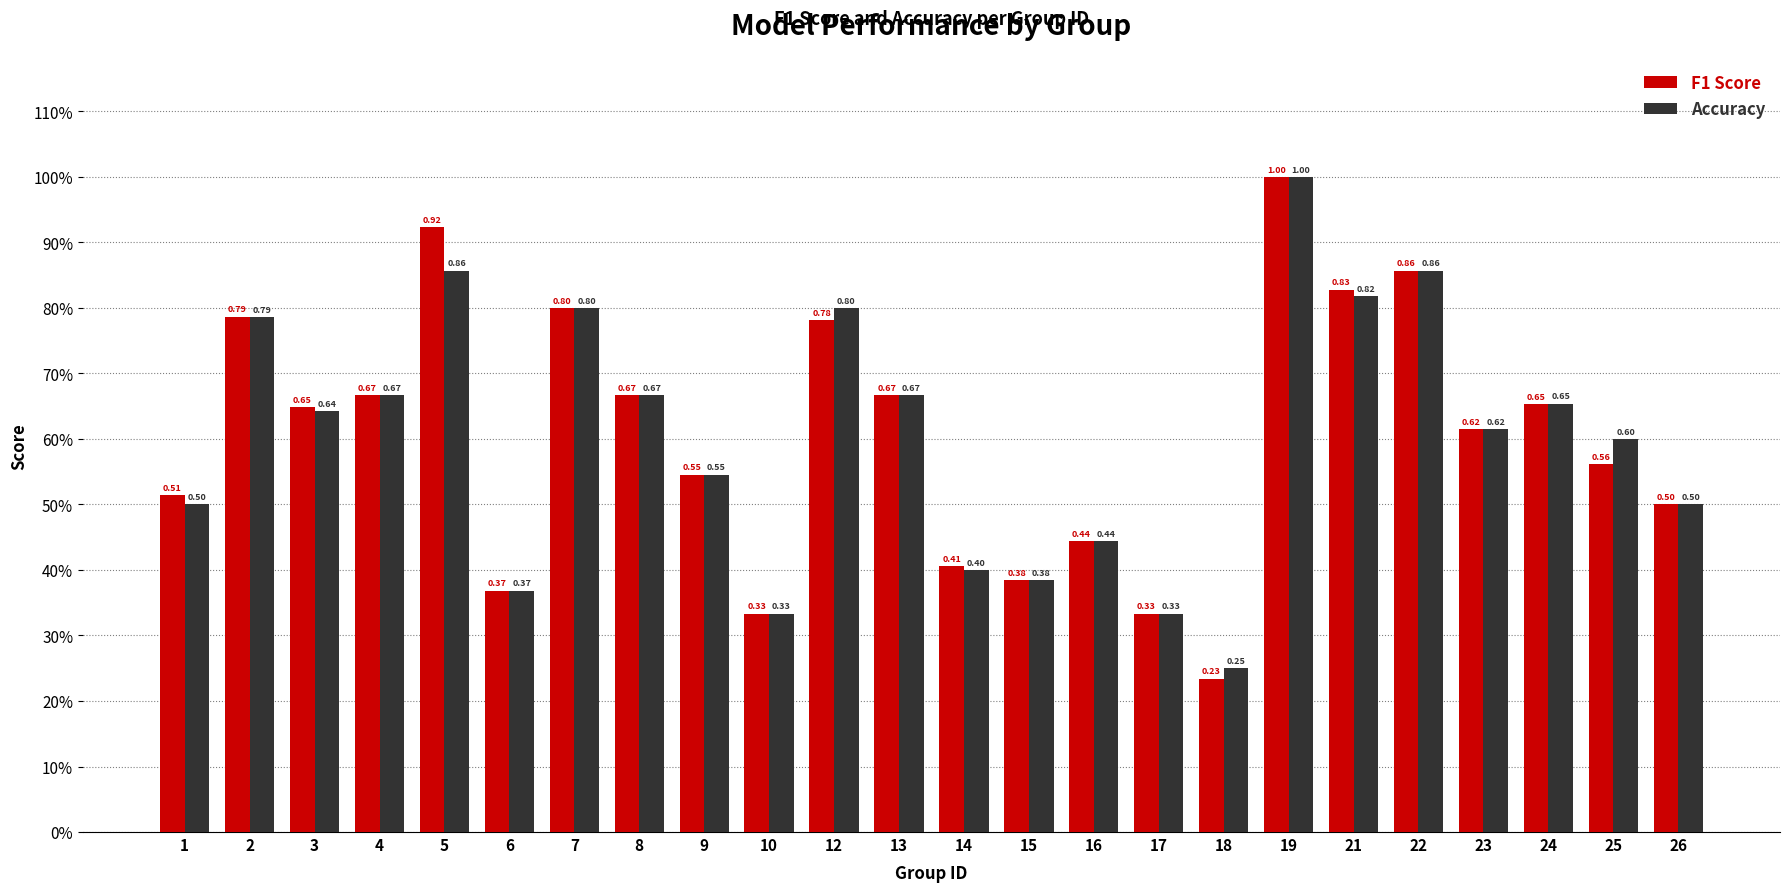

What is the total value across all series at 24?

1.3